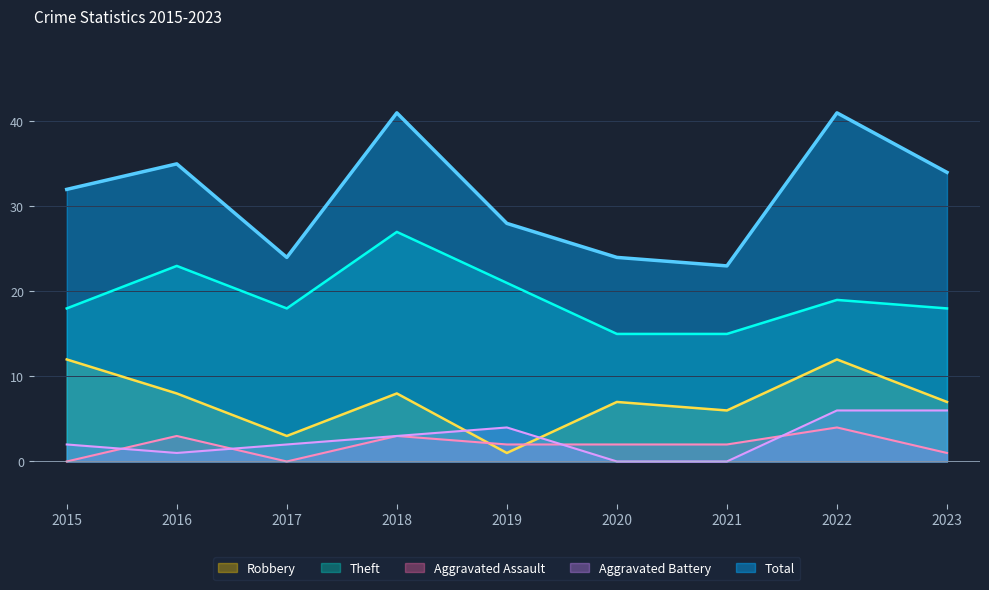

At which category does Theft reach its first local valley?

2017